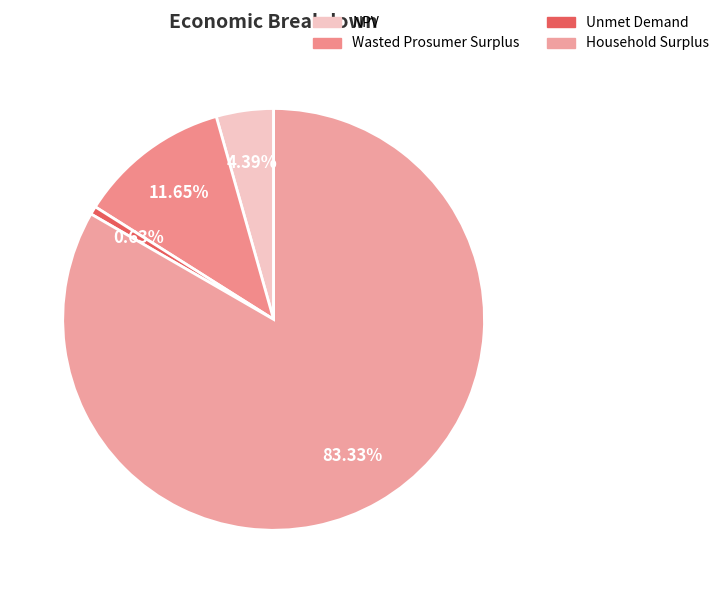

What is the ratio of the value at NPV to the value at Household Surplus?

0.1